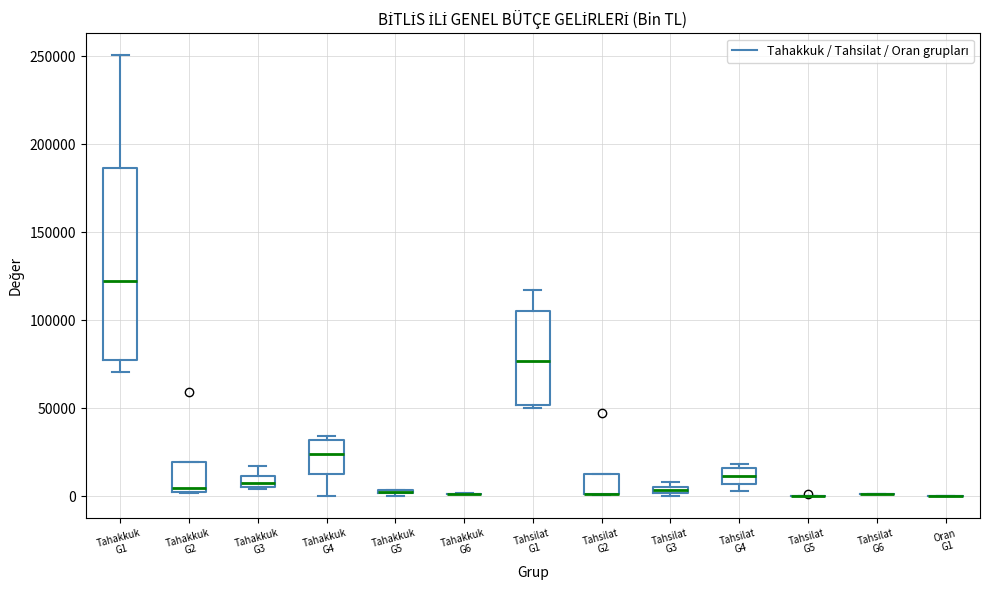

Which box is the tallest, from its lower edge to its upper edge?

Tahakkuk G1